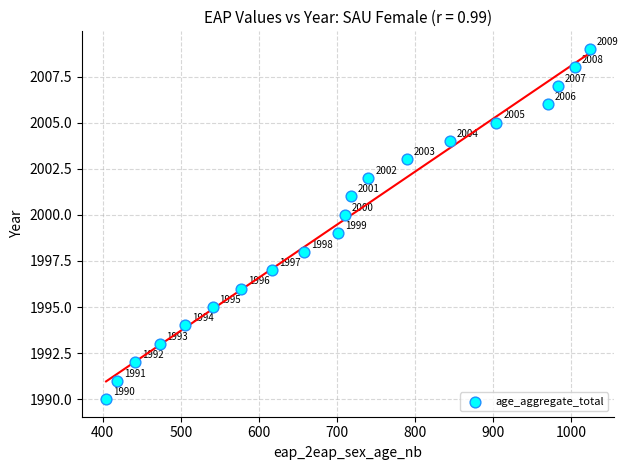

What Y value in the scatter plot is closest to 1999?

1999